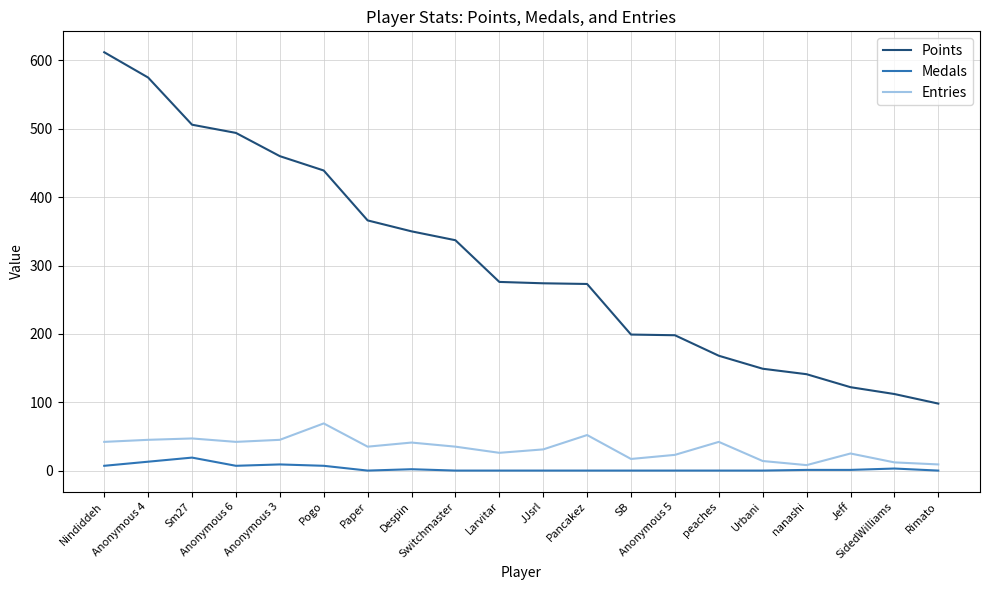

True or false: Medals and Entries intersect in this chart.

False